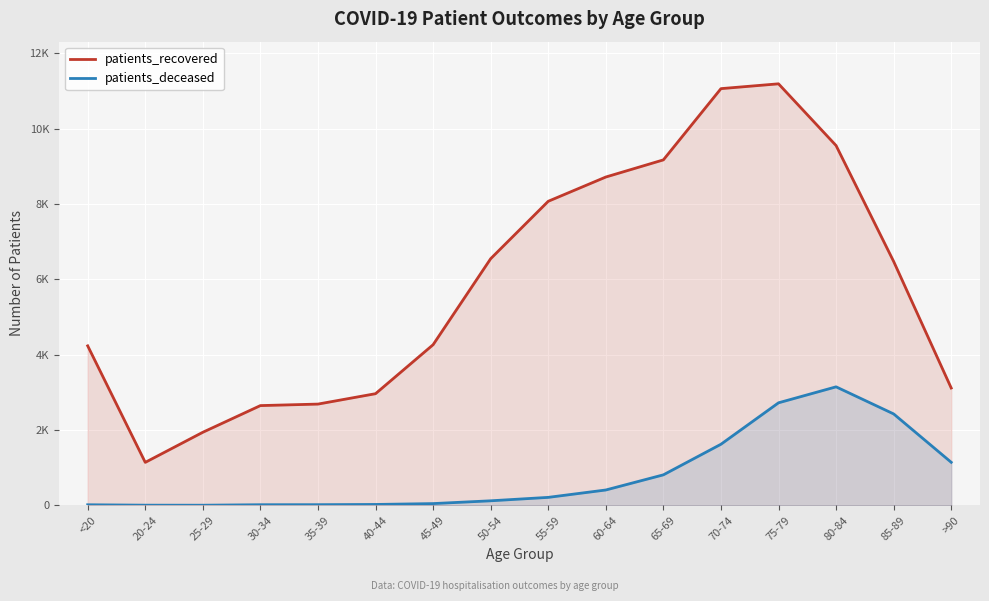

Reading left to right, what are all the values shown in this chart?

patients_recovered: 4233	1140	1939	2647	2687	2963	4263	6546	8070	8714	9169	11060	11188	9549	6473	3114
patients_deceased: 15	4	3	16	17	23	46	120	211	407	809	1621	2721	3145	2426	1142